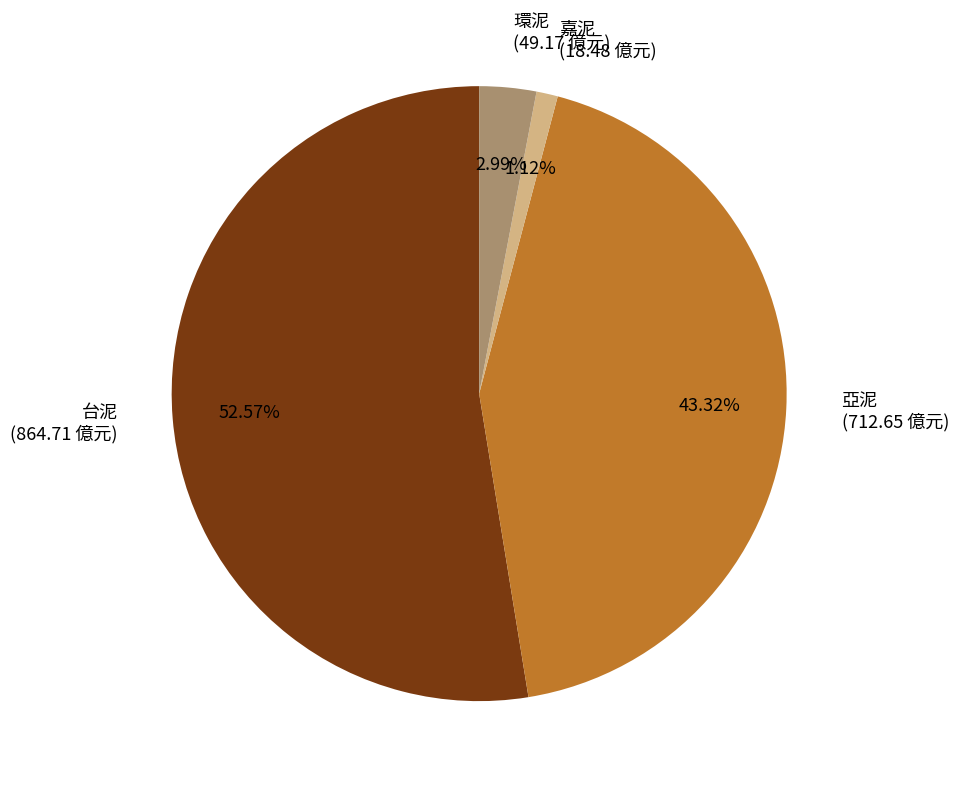

Count the number of slices in the pie.

4